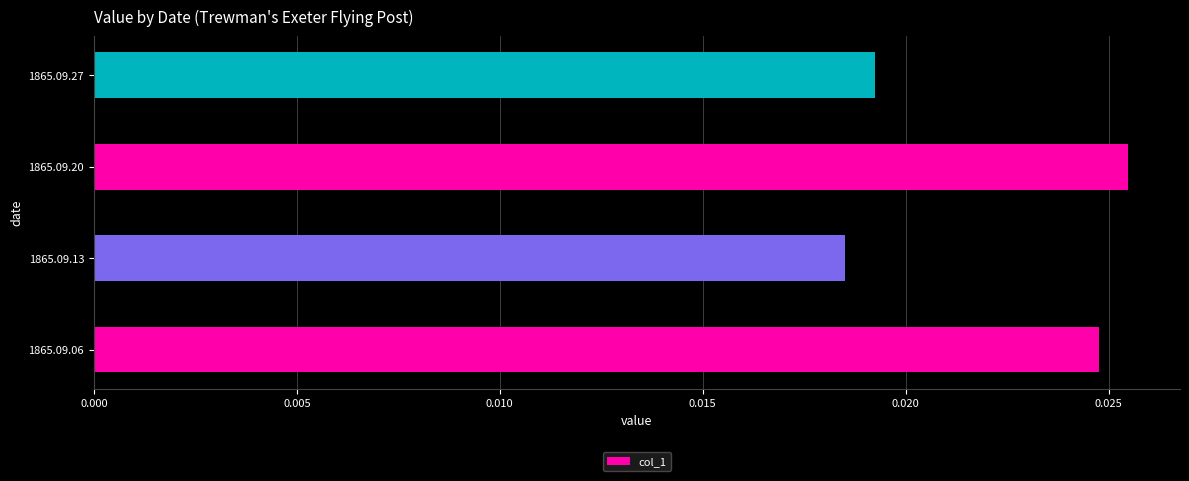

Rank the categories by value from highest to lowest.

1865.09.20, 1865.09.06, 1865.09.27, 1865.09.13